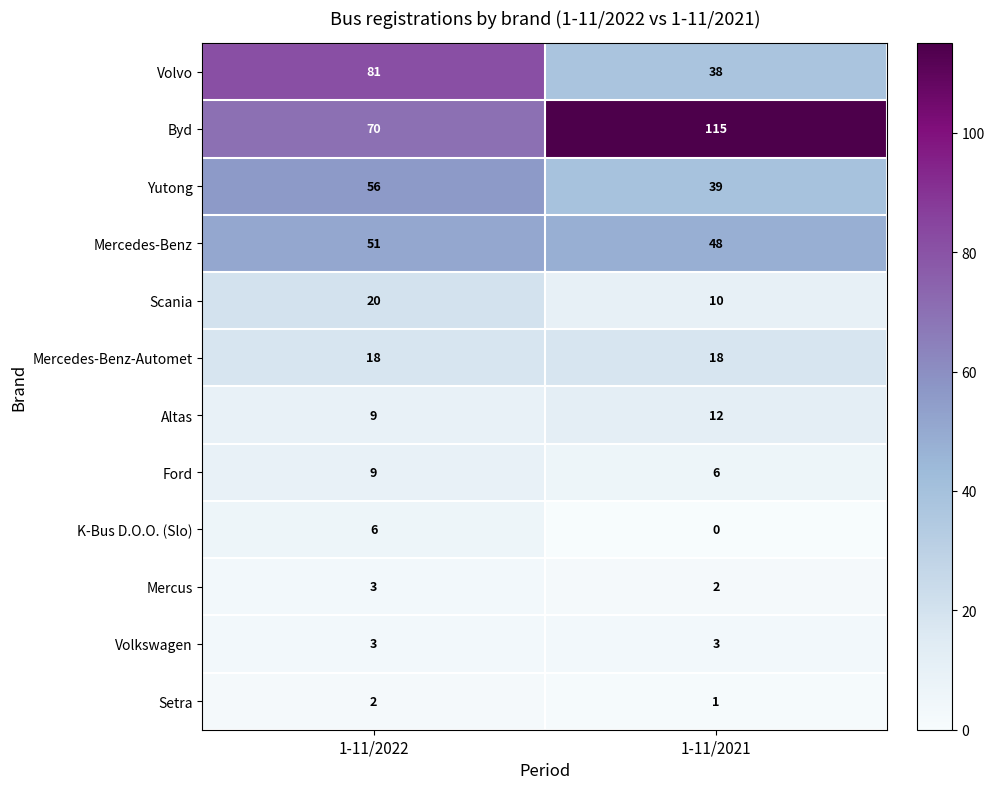

Reading left to right, list all the values displayed in this chart.

Volvo: 1-11/2022=81	1-11/2021=38
Byd: 1-11/2022=70	1-11/2021=115
Yutong: 1-11/2022=56	1-11/2021=39
Mercedes-Benz: 1-11/2022=51	1-11/2021=48
Scania: 1-11/2022=20	1-11/2021=10
Mercedes-Benz-Automet: 1-11/2022=18	1-11/2021=18
Altas: 1-11/2022=9	1-11/2021=12
Ford: 1-11/2022=9	1-11/2021=6
K-Bus D.O.O. (Slo): 1-11/2022=6	1-11/2021=0
Mercus: 1-11/2022=3	1-11/2021=2
Volkswagen: 1-11/2022=3	1-11/2021=3
Setra: 1-11/2022=2	1-11/2021=1